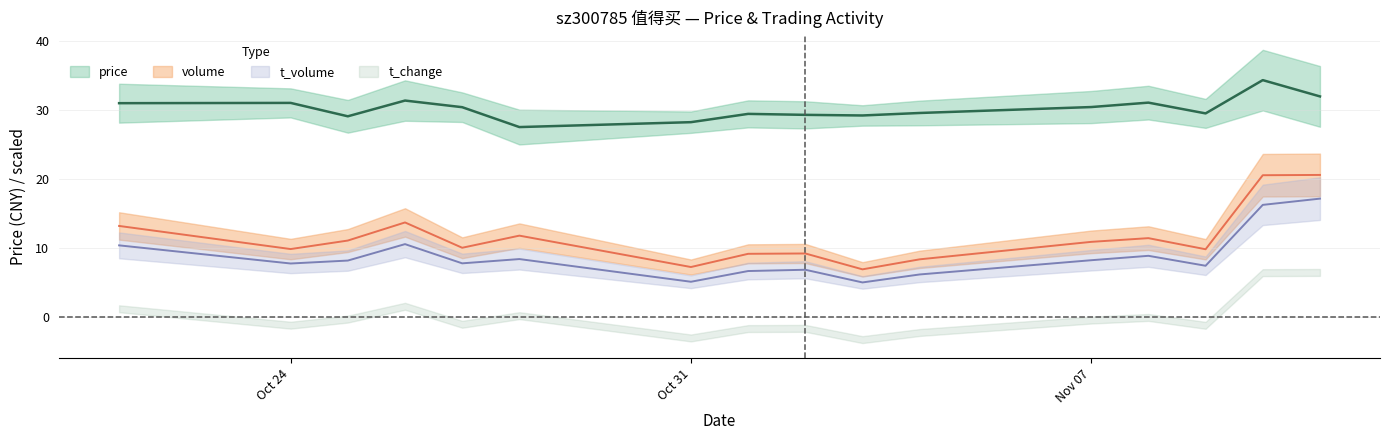

At how many categories does at least one series exceed 22?

16